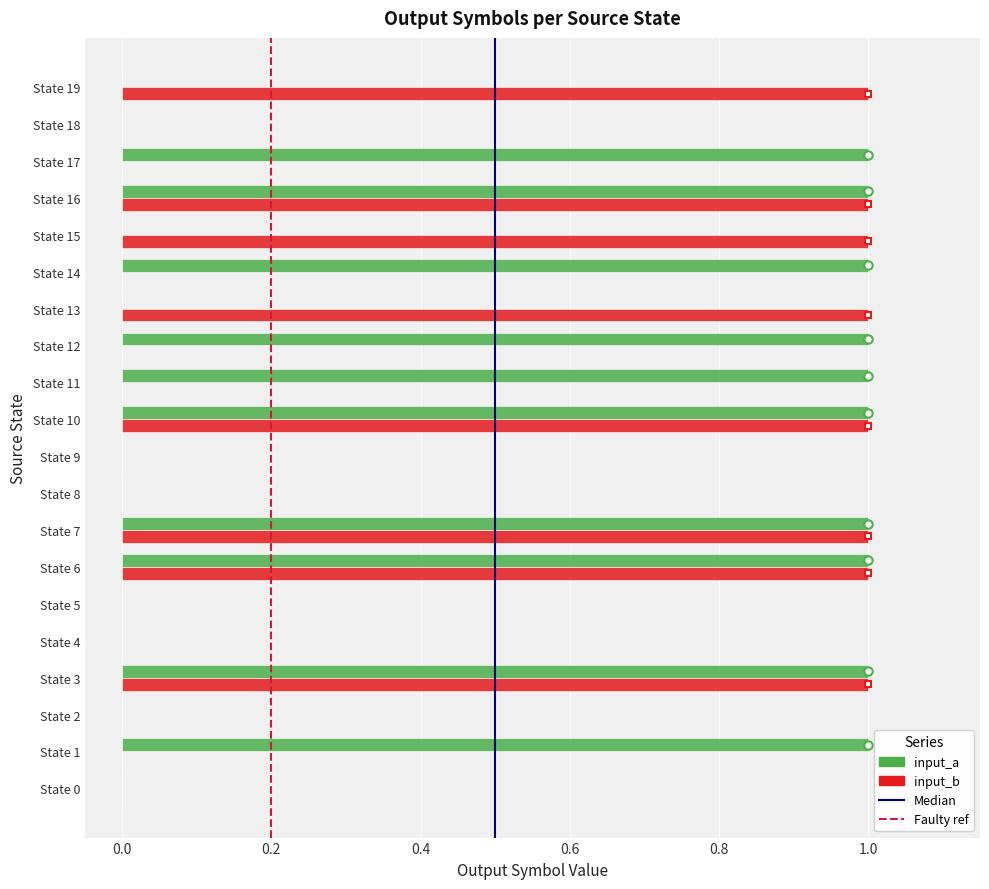

The input_b series shows 1 at State 2. True or false?

False